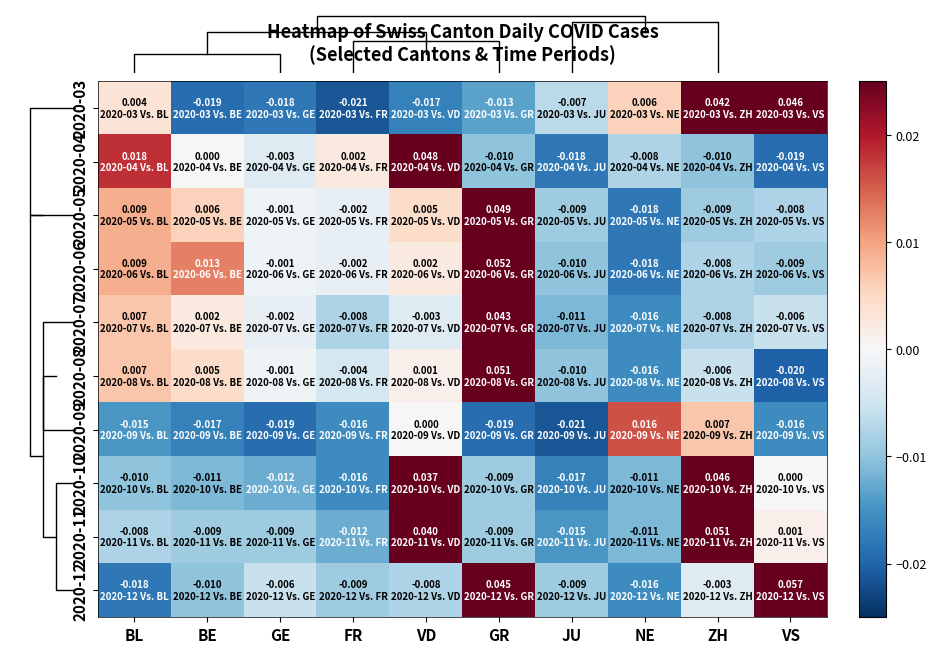

Which category has the lowest value in the 2020-08 series?

VS